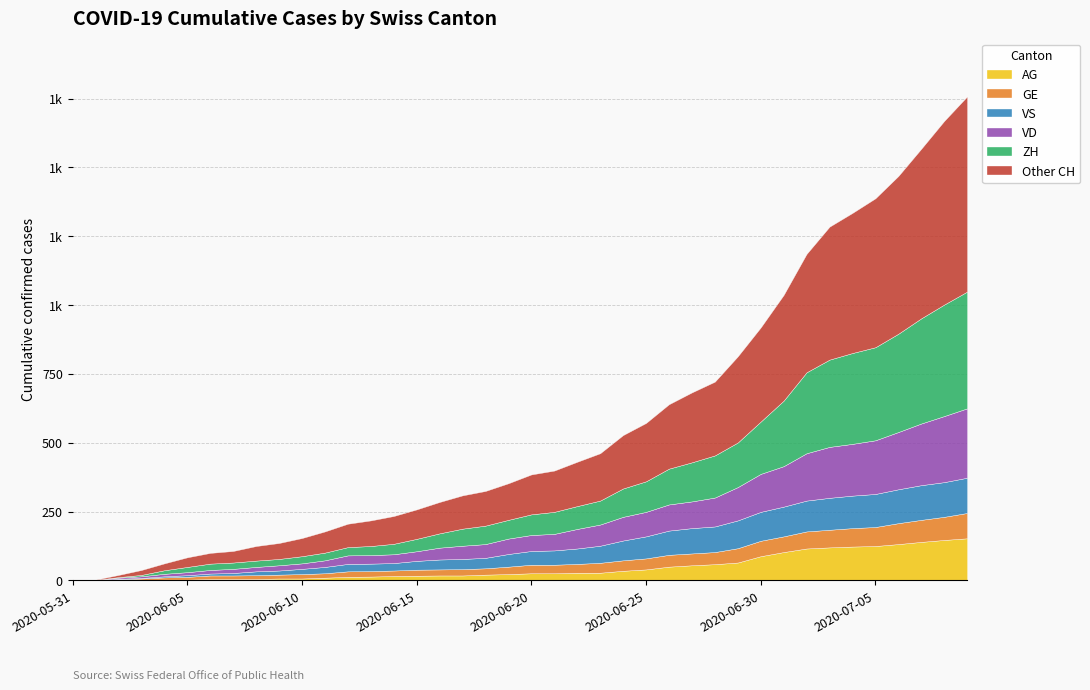

How many lines are shown in the chart?

6